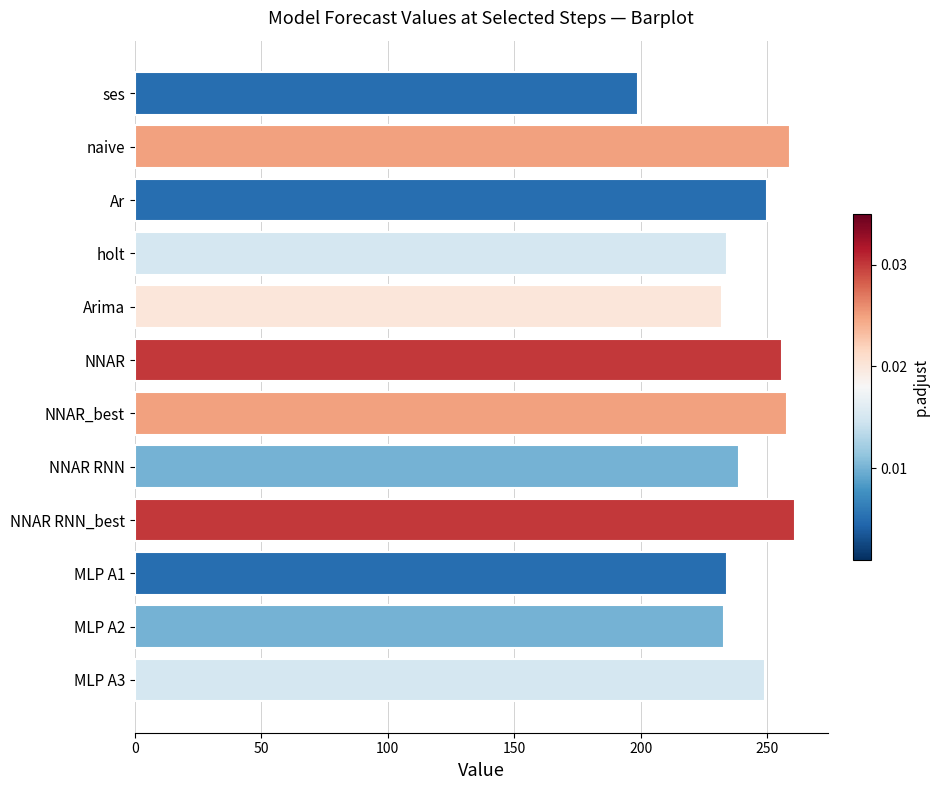

What is the sum of all values?

2904